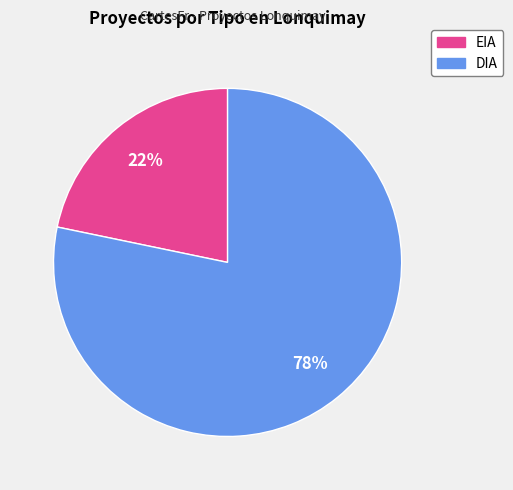

How many slices are in this pie chart?

2